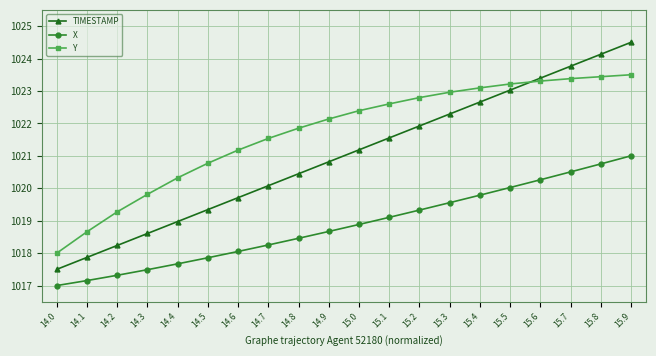

What is the highest value of the TIMESTAMP series?

1024.5